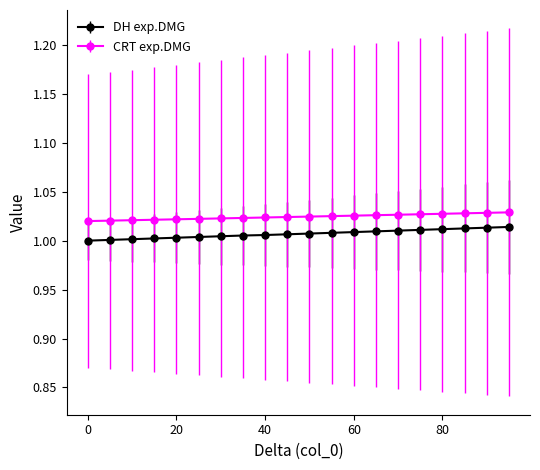

Which series has the largest total across all categories?

CRT exp.DMG